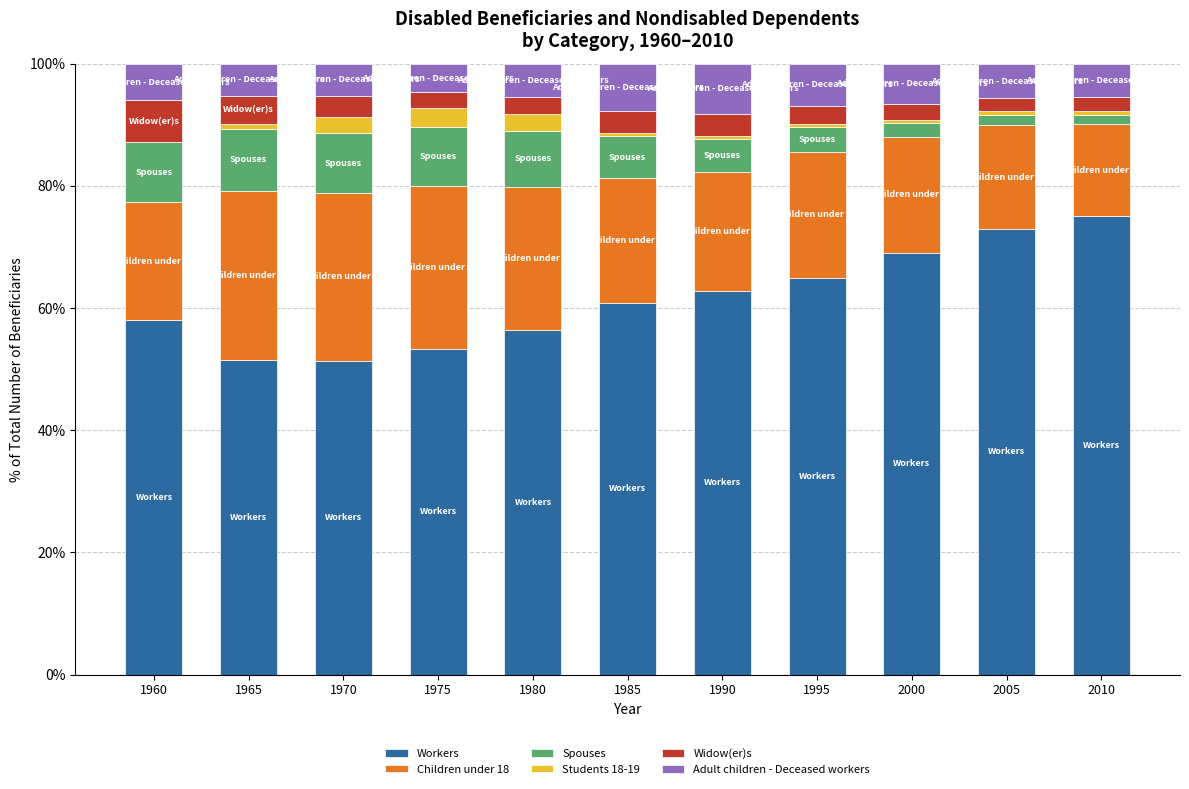

What is the maximum value for Workers?

75.0